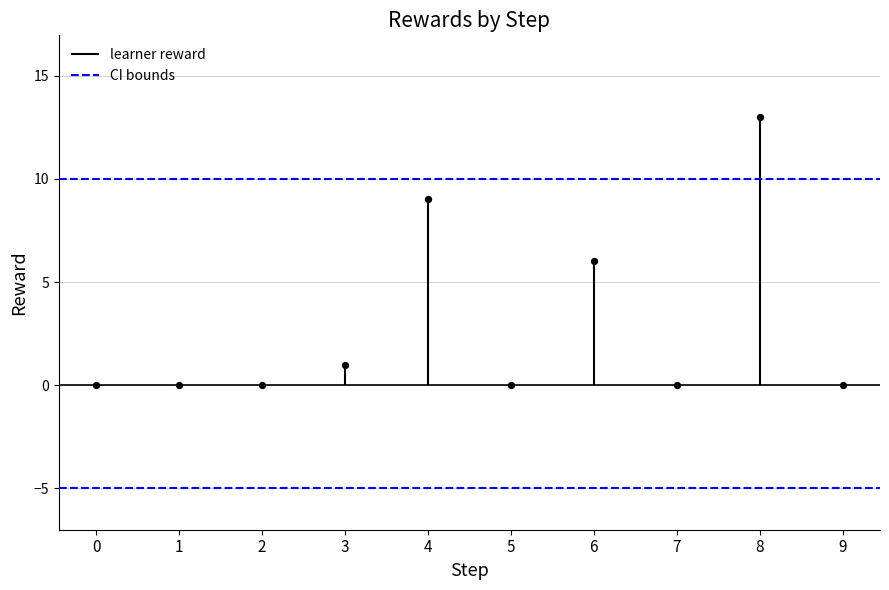

What is the range of Y values (max minus min)?

13